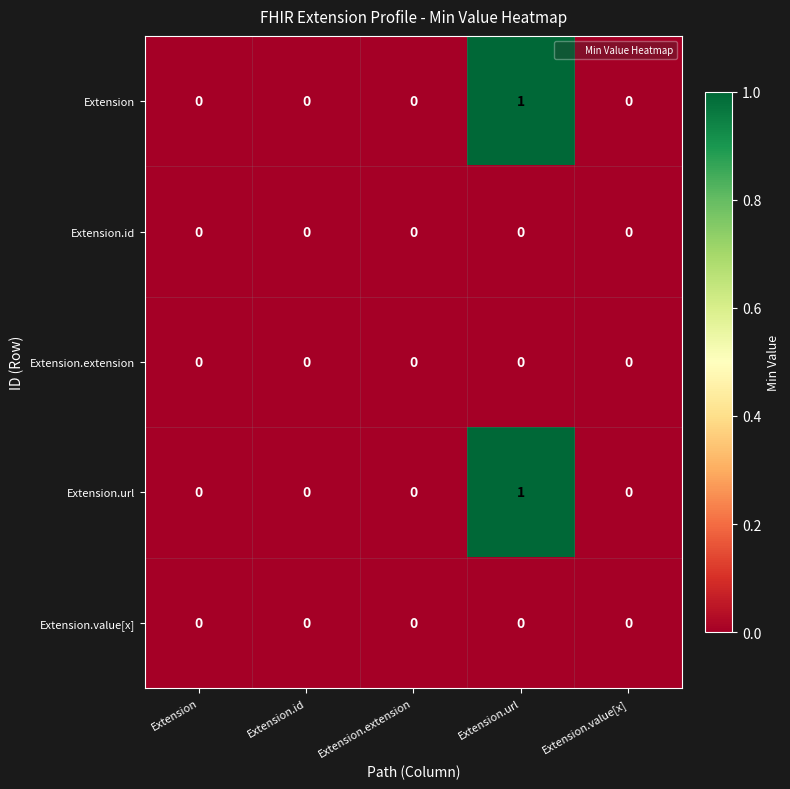

Reading right to left, what are all the values shown in this chart?

Extension: Extension.value[x]=0	Extension.url=1	Extension.extension=0	Extension.id=0	Extension=0
Extension.id: Extension.value[x]=0	Extension.url=0	Extension.extension=0	Extension.id=0	Extension=0
Extension.extension: Extension.value[x]=0	Extension.url=0	Extension.extension=0	Extension.id=0	Extension=0
Extension.url: Extension.value[x]=0	Extension.url=1	Extension.extension=0	Extension.id=0	Extension=0
Extension.value[x]: Extension.value[x]=0	Extension.url=0	Extension.extension=0	Extension.id=0	Extension=0